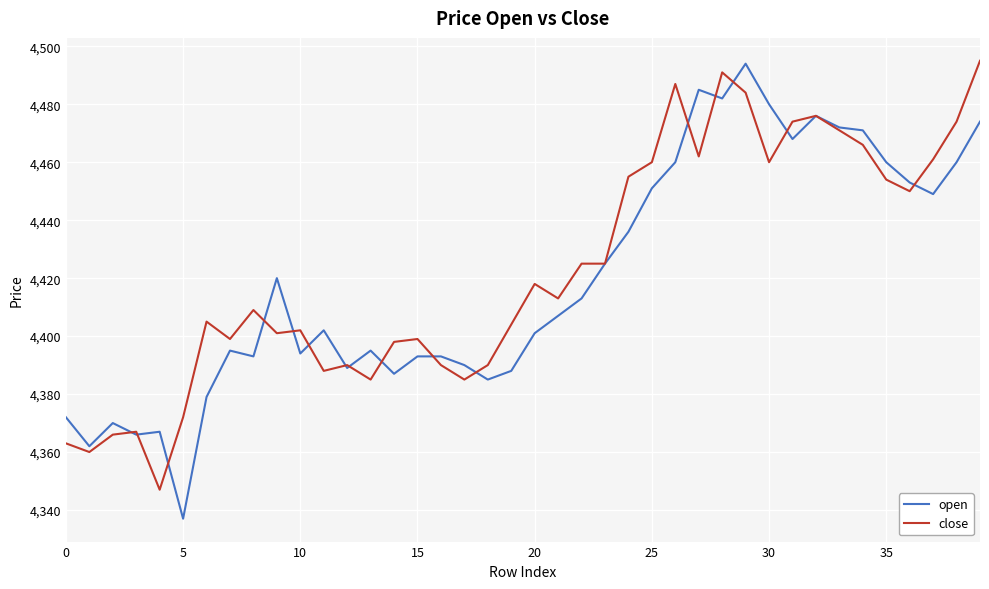

What is the lowest value of the open series?

4337